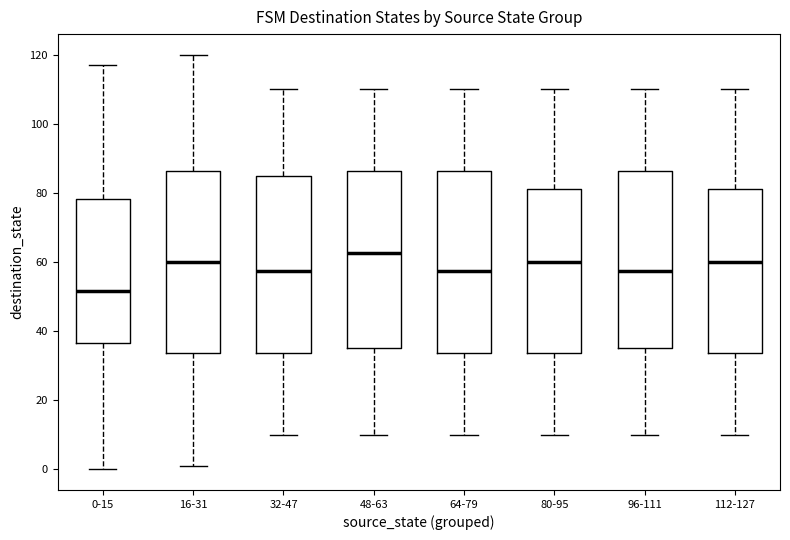

Where is the lower edge of the box for 0-15 on the y-axis? The values are not printed on the chart, so give them approximately, as read against the axis.

36